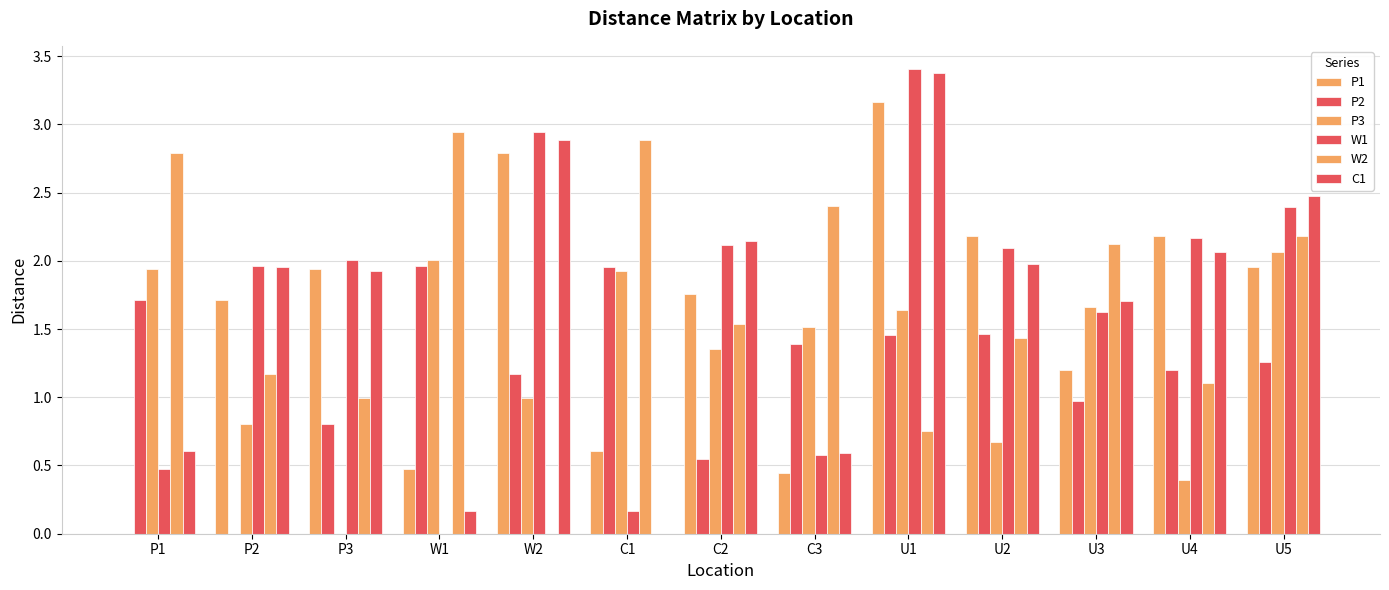

What position from the left is U5?

13